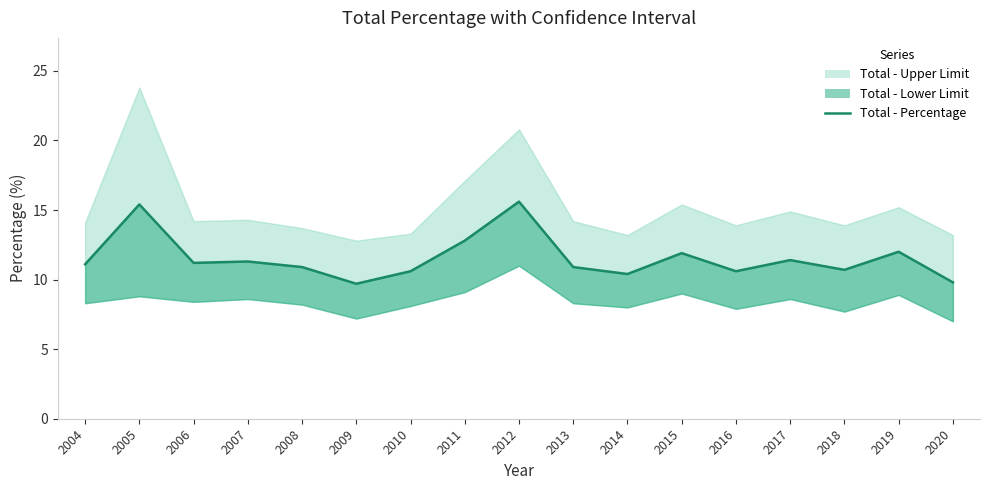

What is the smallest value displayed?

9.7